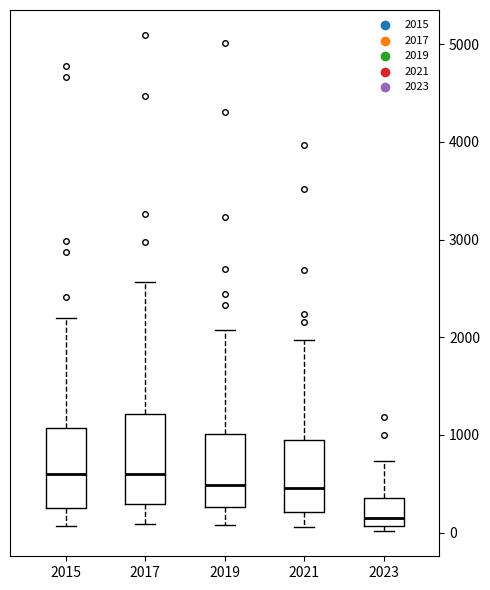

Where does the median line of the box at x = 2015 sit on the y-axis? The values are not printed on the chart, so give them approximately, as read against the axis.

600